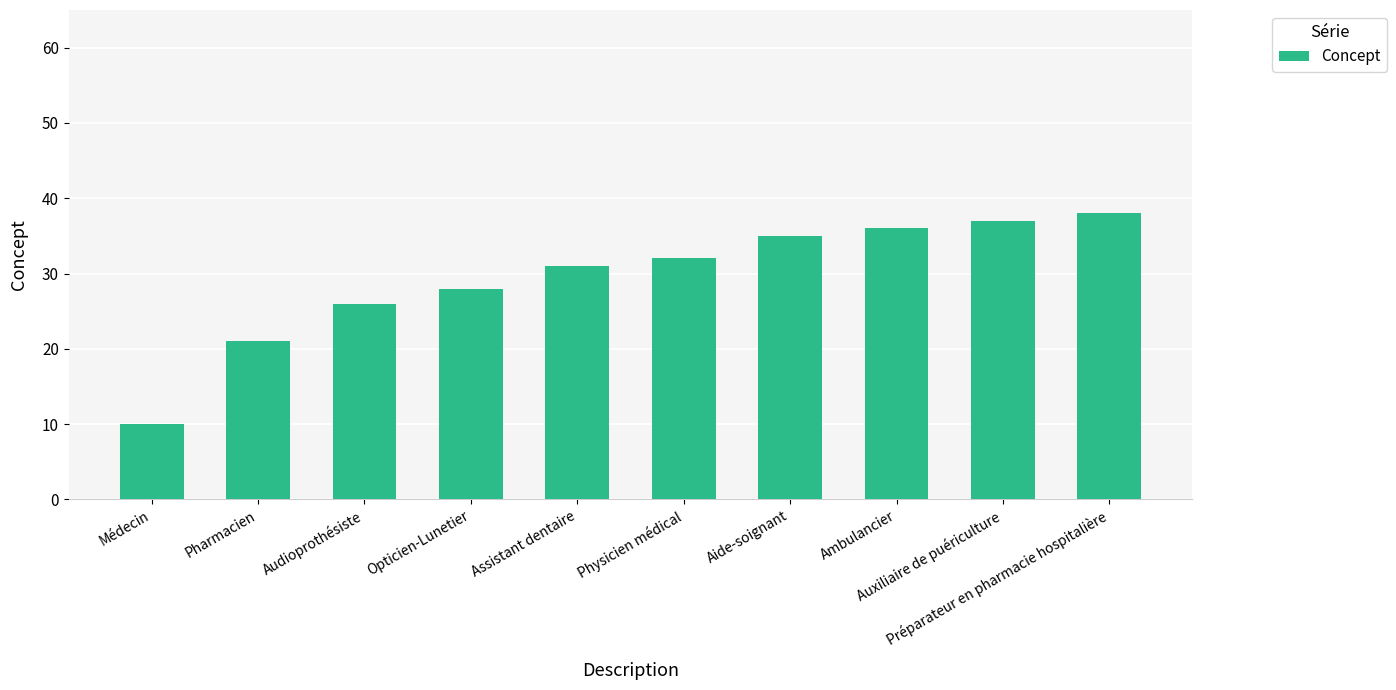

Reading left to right, transcribe all the data shown in this chart.

Médecin=10	Pharmacien=21	Audioprothésiste=26	Opticien-Lunetier=28	Assistant dentaire=31	Physicien médical=32	Aide-soignant=35	Ambulancier=36	Auxiliaire de puériculture=37	Préparateur en pharmacie hospitalière=38